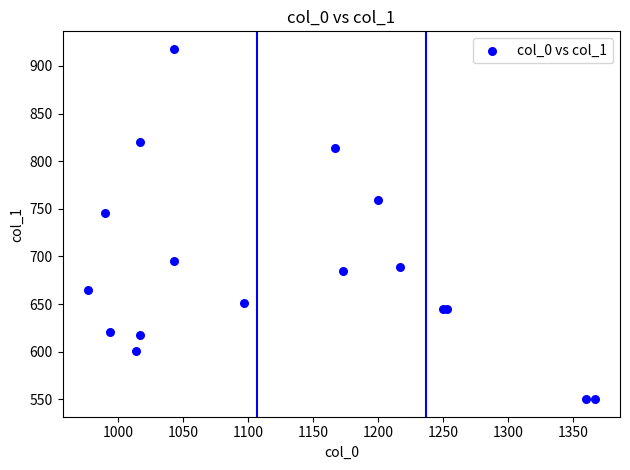

What Y value in the scatter plot is closest to 734?

745.9